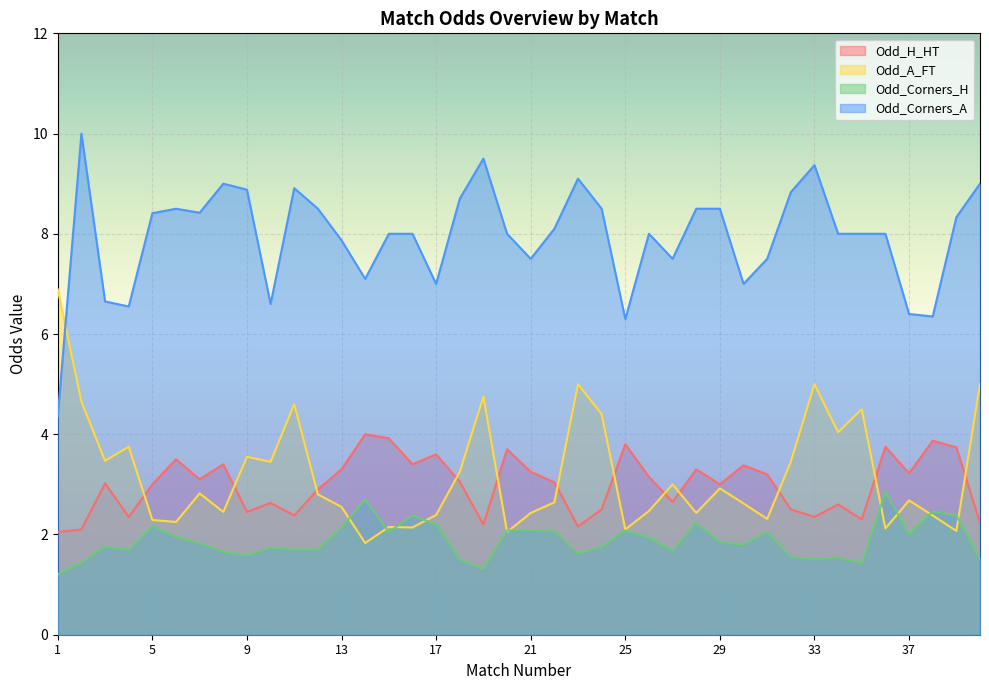

How many categories are shown in the chart?

40